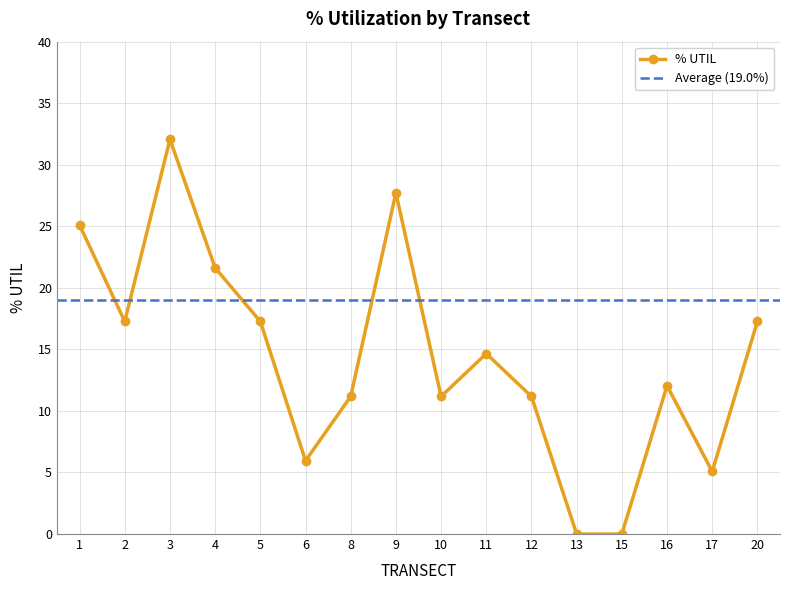

Count the number of data series in this chart.

1